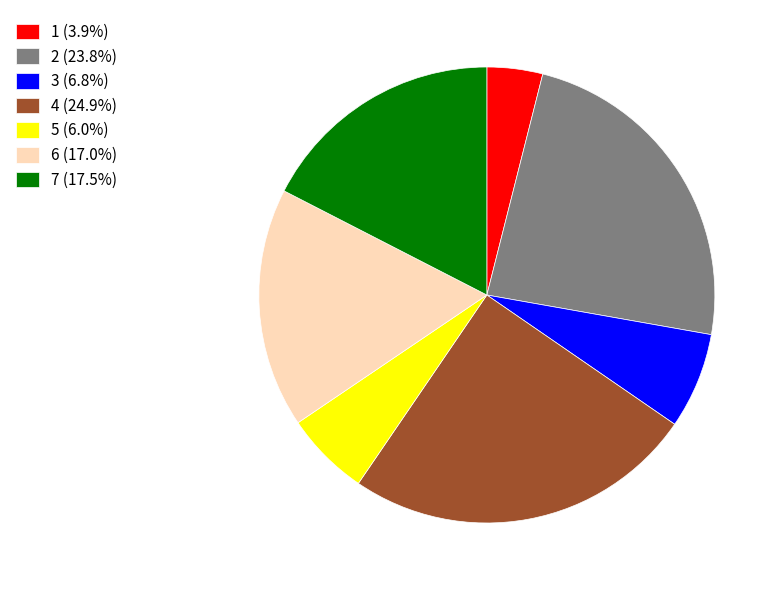

Combined, do 7 (17.5%) and 5 (6.0%) account for over 50%?

No